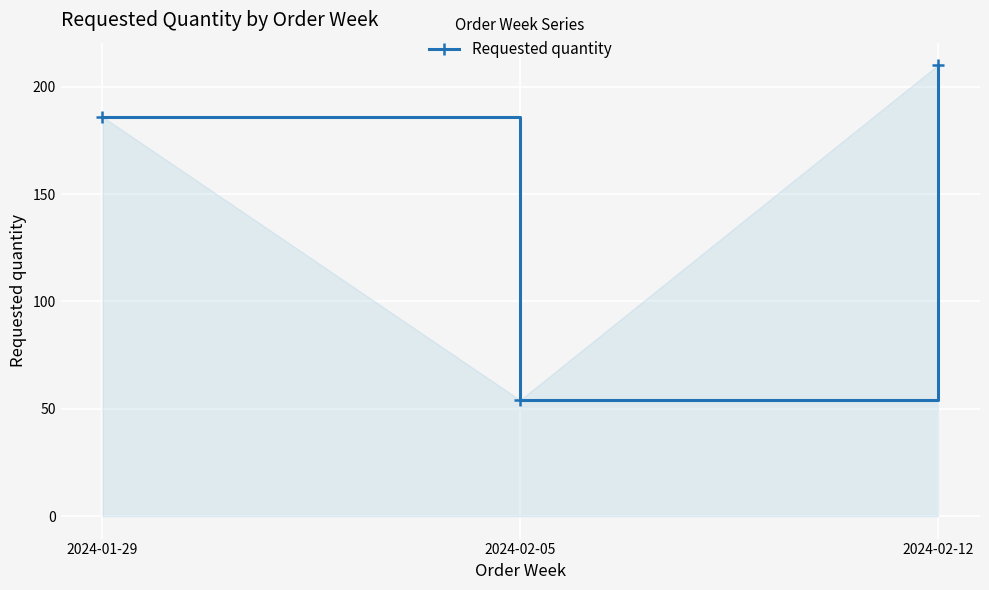

Reading left to right, extract all data points from this chart.

2024-01-29=186	2024-02-05=54	2024-02-12=210